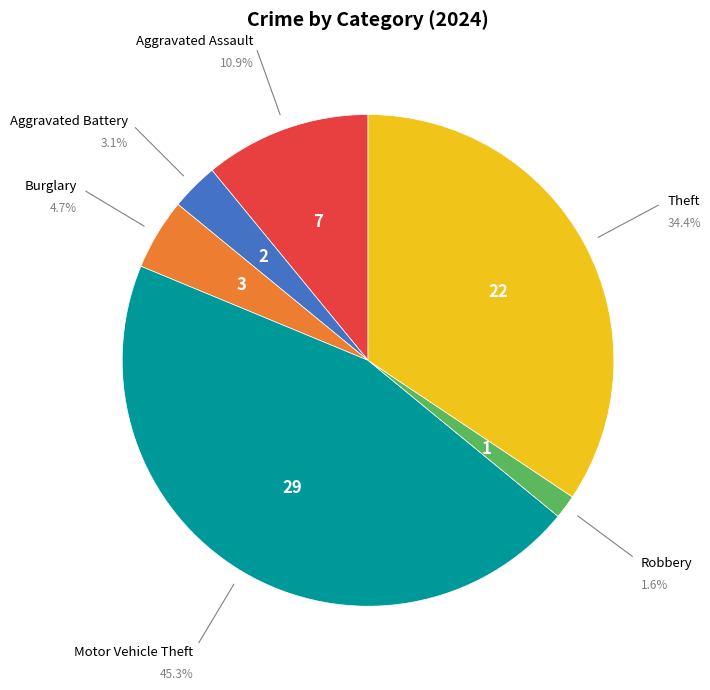

Is there a majority slice in this chart?

No